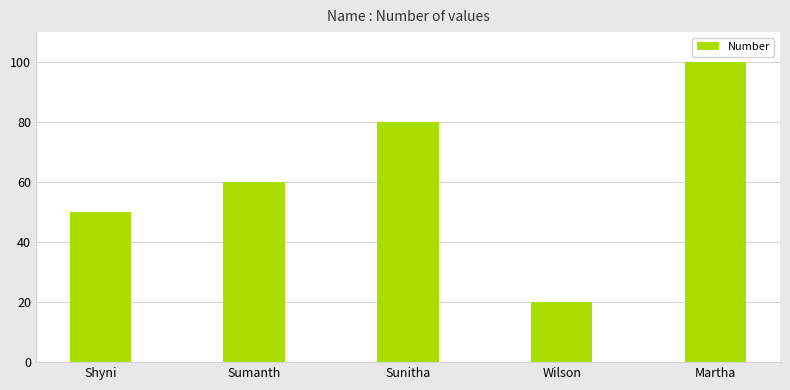

Approximately how many times larger is the value at Wilson compared to Sumanth?

0.3